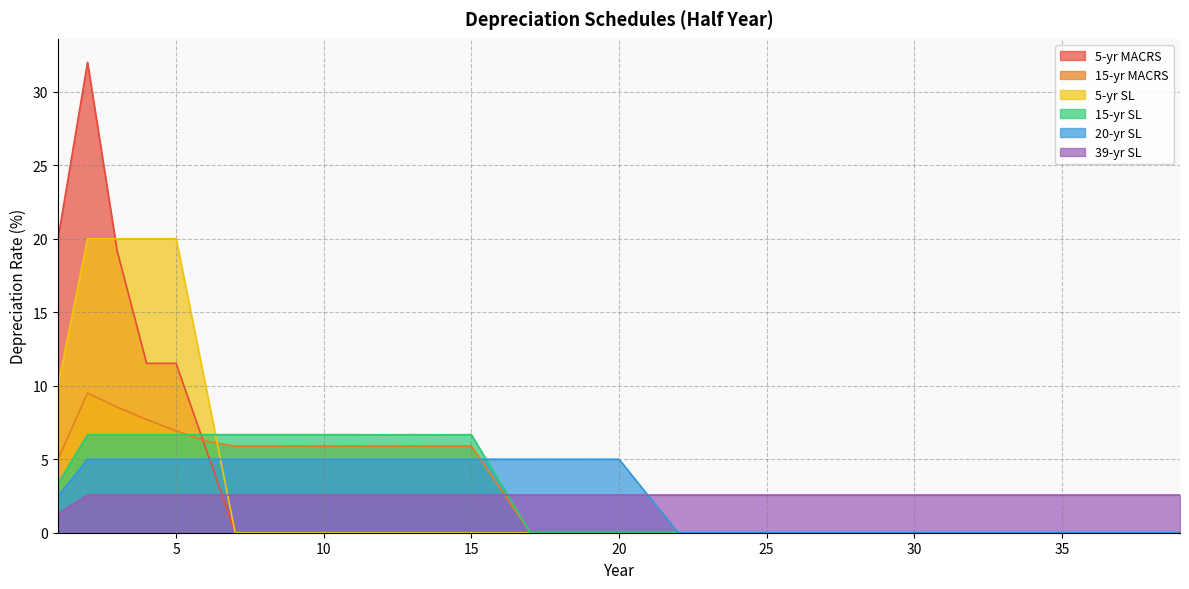

How many interior local peaks does the 5-yr MACRS series have?

1